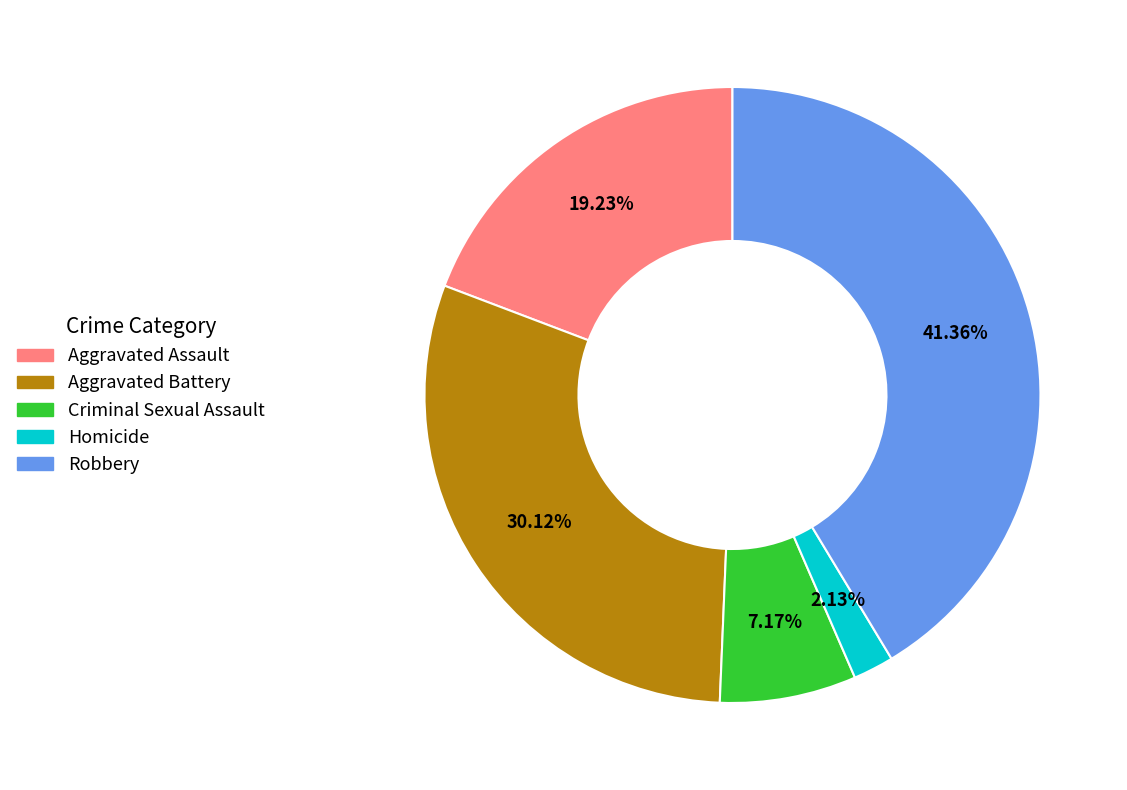

To the nearest percent, what portion does Homicide represent?

2%